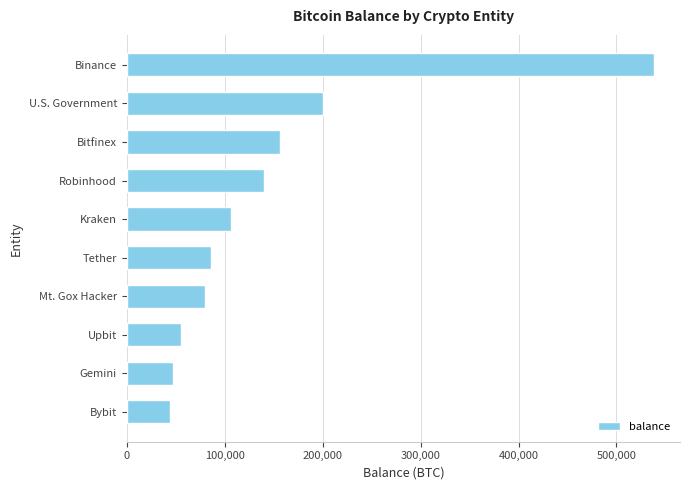

What is the change in value from Upbit to Robinhood?

+85212.1